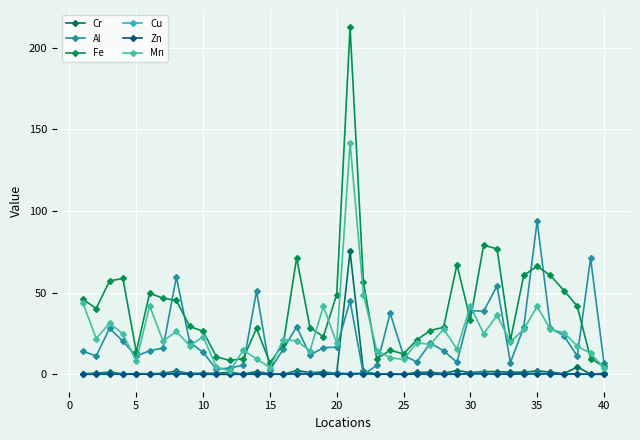

How many distinct data groups are displayed?

6